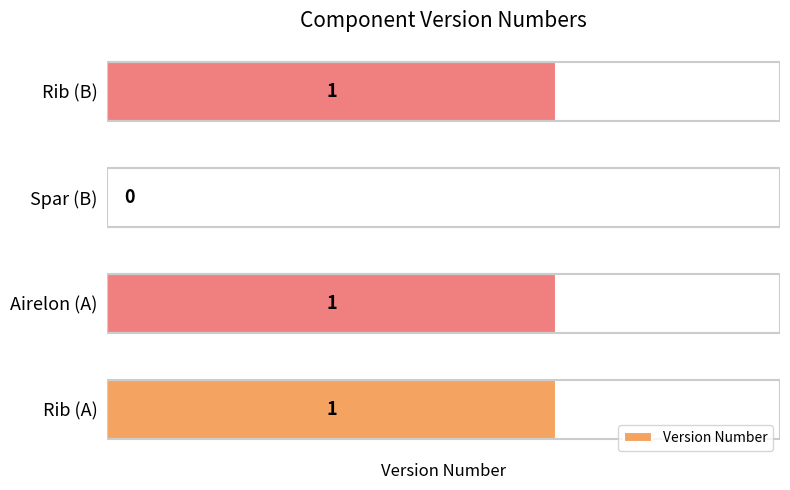

Is it true that the value at Spar (B) is -1?

False